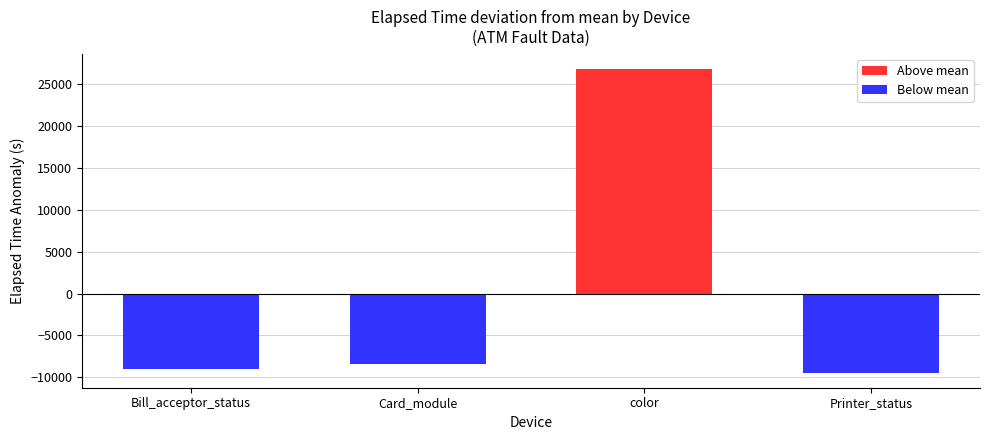

Count the number of data series in this chart.

1